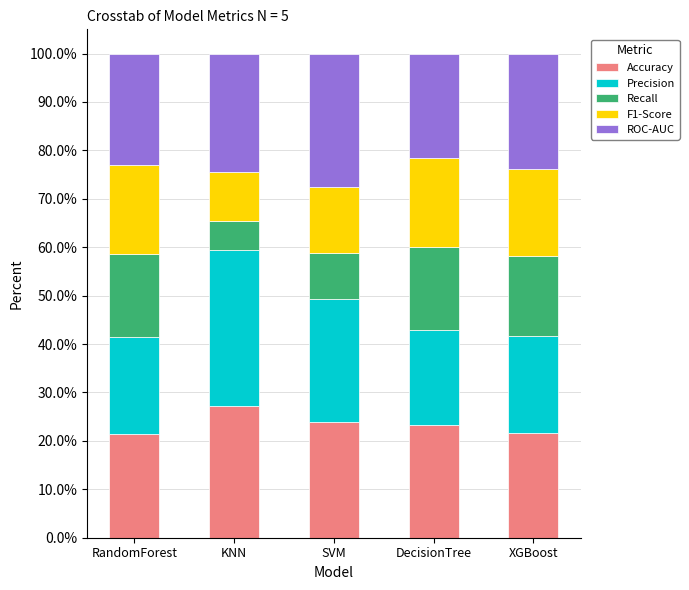

What is the total value across all series at KNN?

100.0